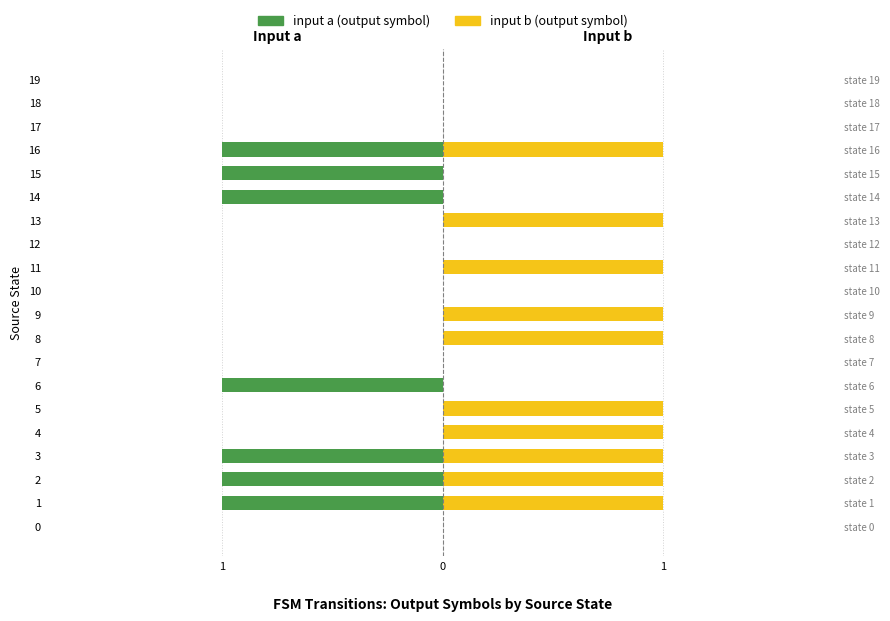

What is the difference between the highest and lowest values at 14?

1